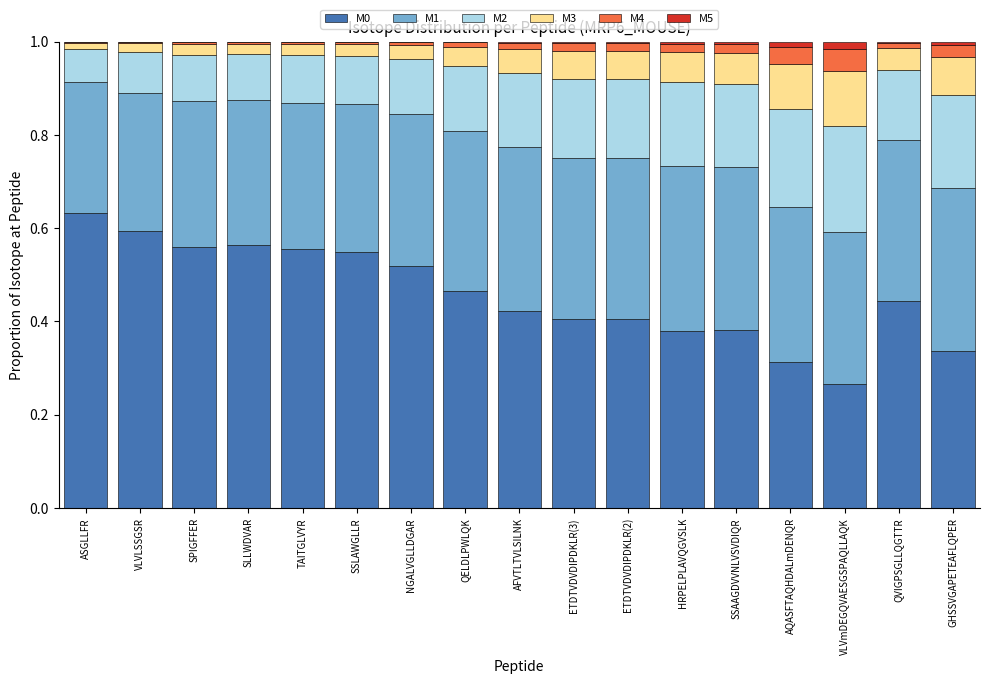

At which label does M0 reach its peak?

ASGLLFR